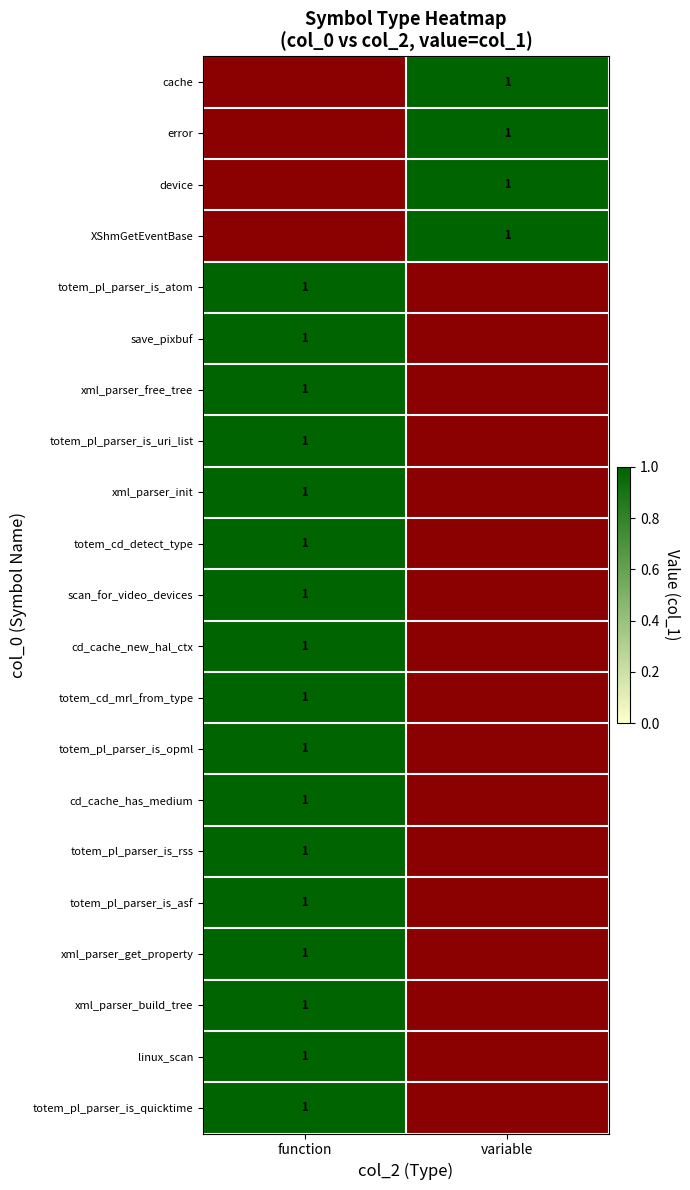

The cd_cache_has_medium series shows 1.0 at function. True or false?

True